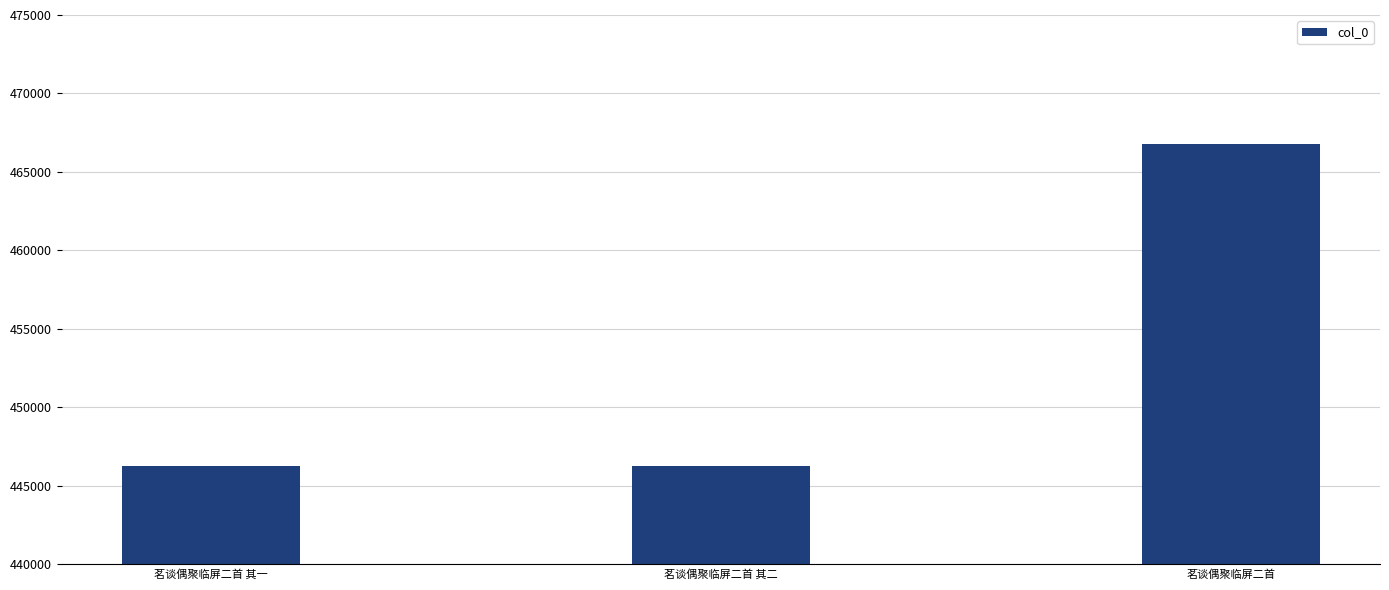

What is the change in value from 茗谈偶聚临屏二首 其二 to 茗谈偶聚临屏二首?

+20534